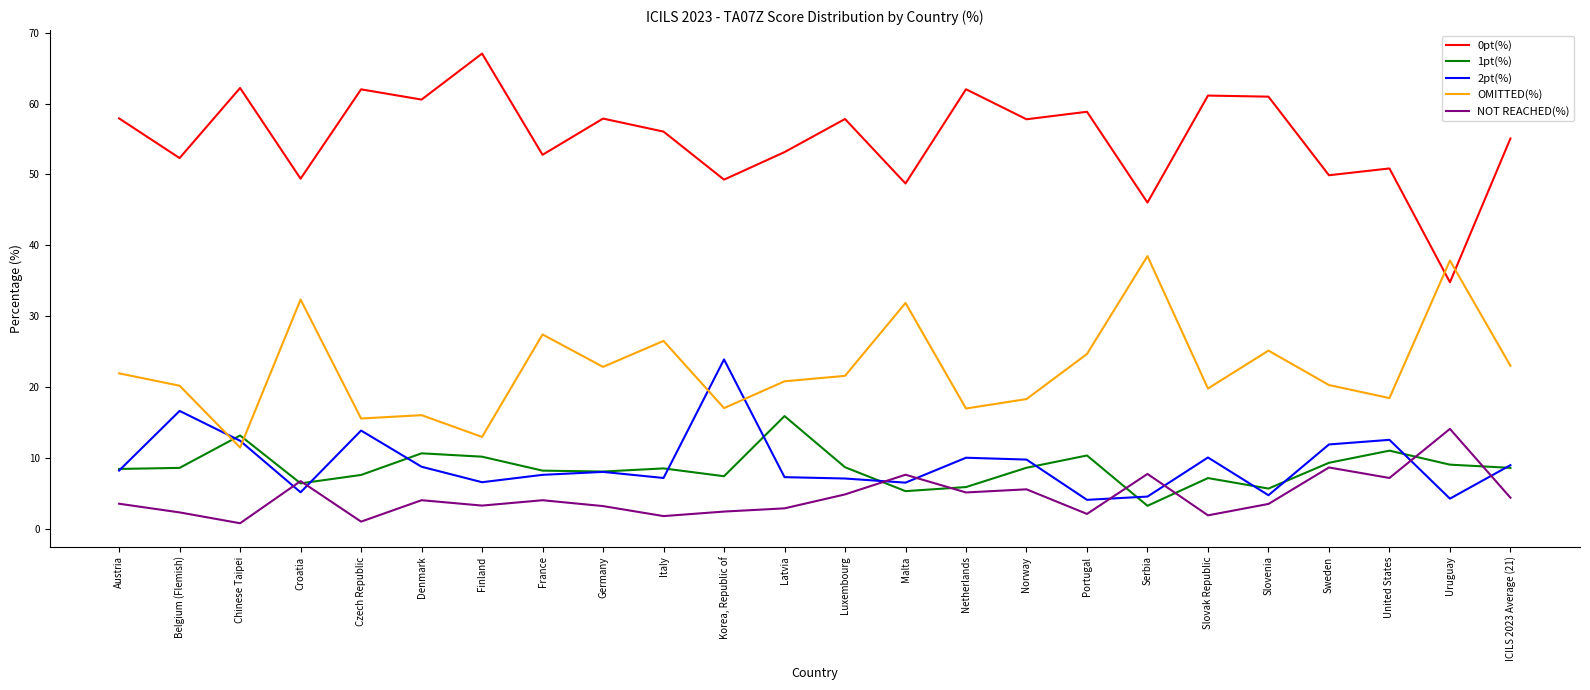

List the labels in order of 1pt(%) value, largest first.

Latvia, Chinese Taipei, United States, Denmark, Portugal, Finland, Sweden, Uruguay, Luxembourg, Norway, ICILS 2023 Average (21), Belgium (Flemish), Italy, Austria, France, Germany, Czech Republic, Korea, Republic of, Slovak Republic, Croatia, Netherlands, Slovenia, Malta, Serbia